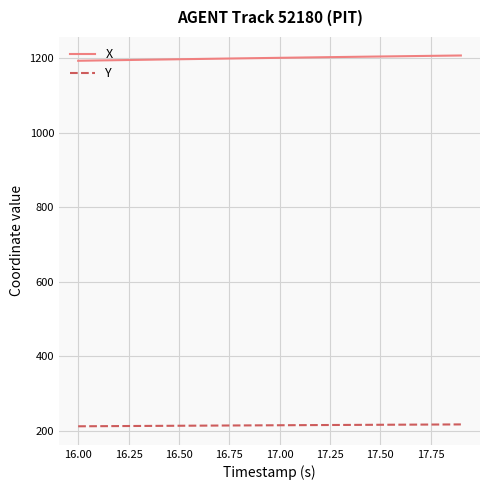

What is the average value of the X series?

1201.0